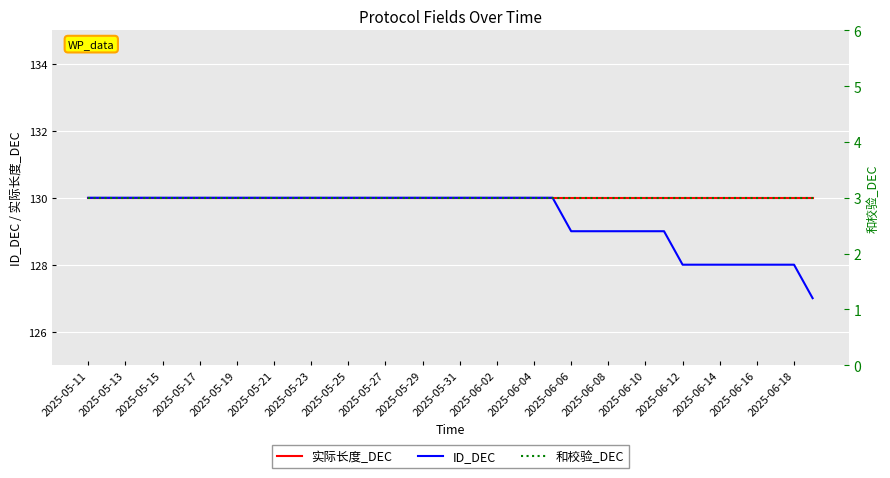

What are all the series names shown in the legend?

实际长度_DEC, ID_DEC, 和校验_DEC